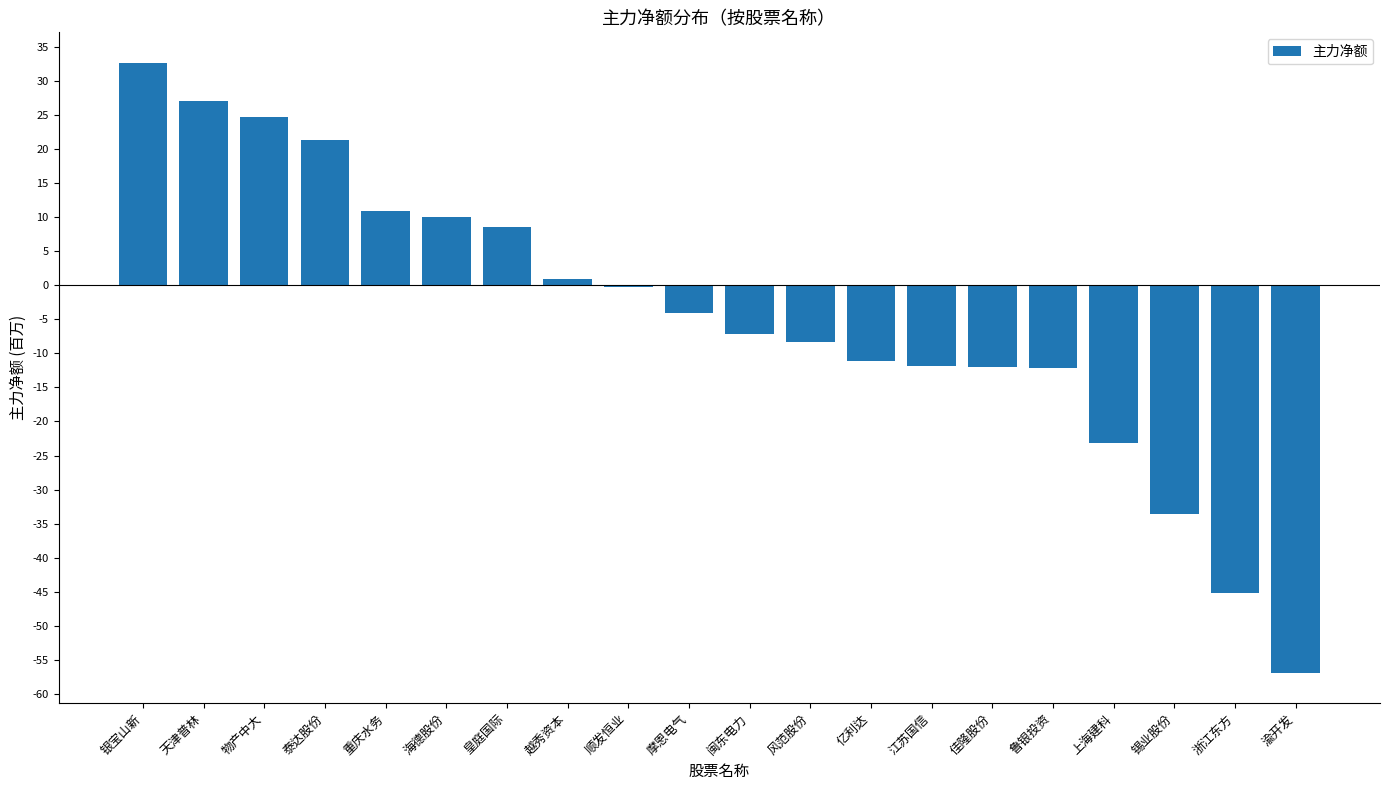

The chart shows a value of -23201641 at 上海建科. True or false?

True